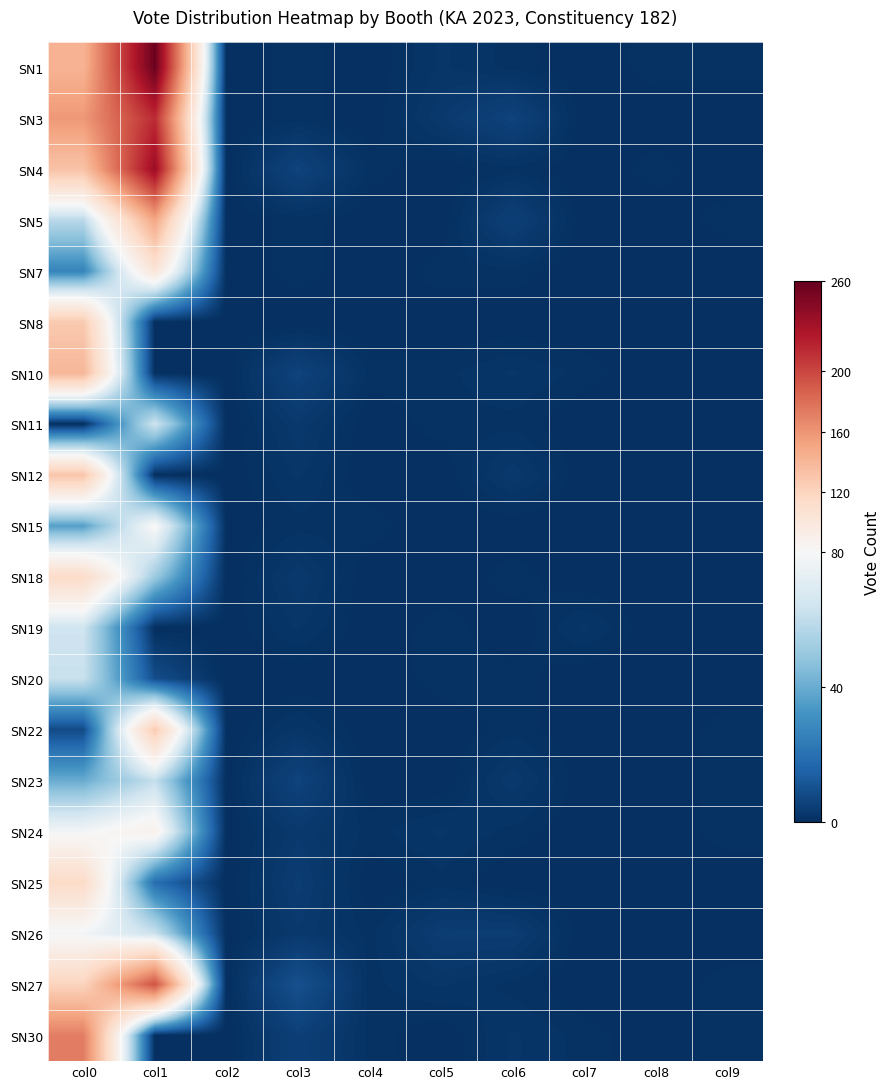

At how many categories does at least one series exceed 139?

2